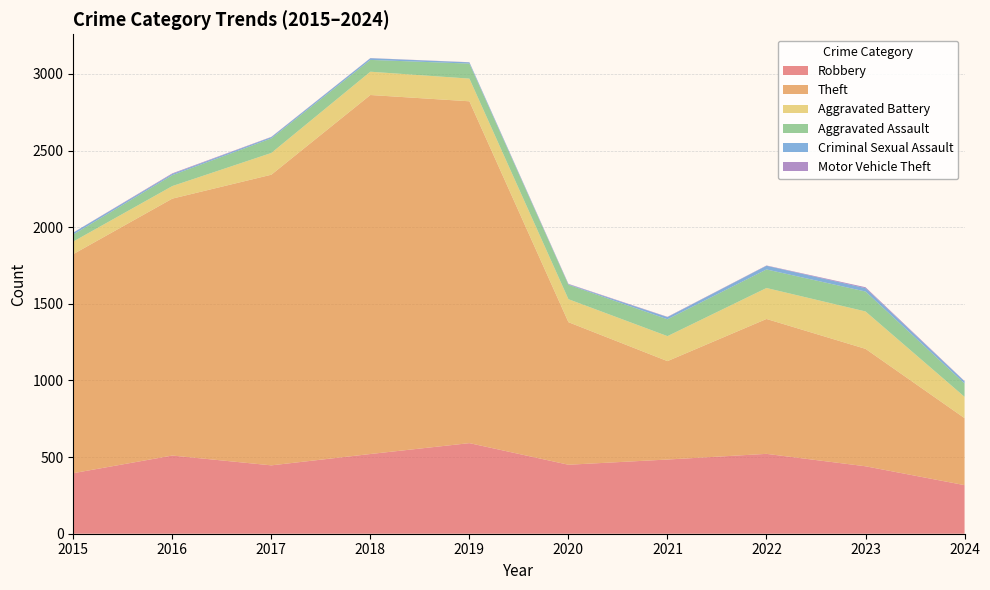

Reading right to left, list all the values displayed in this chart.

Robbery: 317	440	521	484	450	591	520	446	510	395
Theft: 437	766	880	642	930	2230	2342	1896	1676	1429
Aggravated Battery: 139	244	202	163	150	148	152	142	82	82
Aggravated Assault: 87	130	121	110	94	98	77	95	71	46
Criminal Sexual Assault: 14	22	24	14	3	8	11	8	8	12
Motor Vehicle Theft: 2	6	2	2	3	1	1	2	4	1